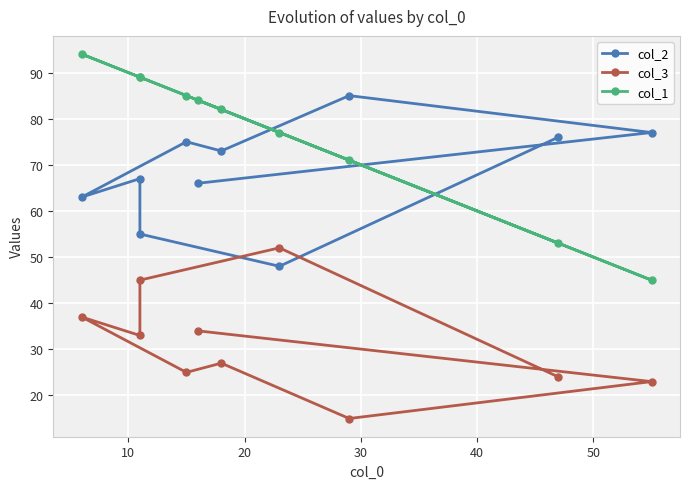

What are all the series names shown in the legend?

col_2, col_3, col_1